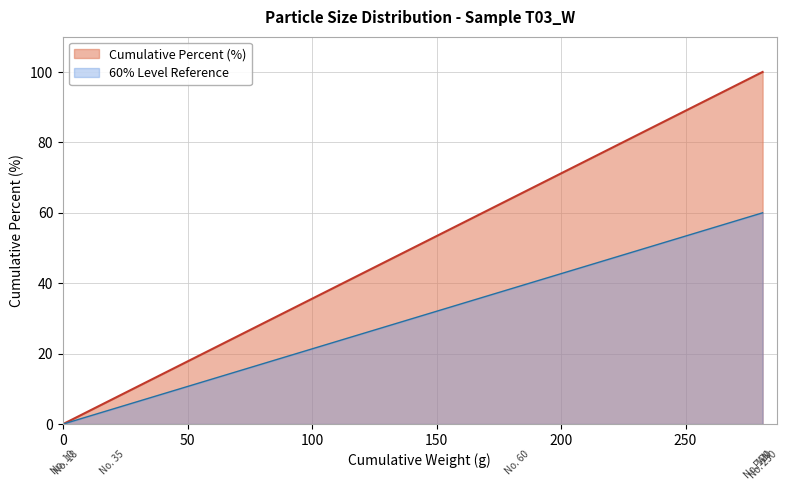

True or false: the data shows 0.0 at No. 10.

True